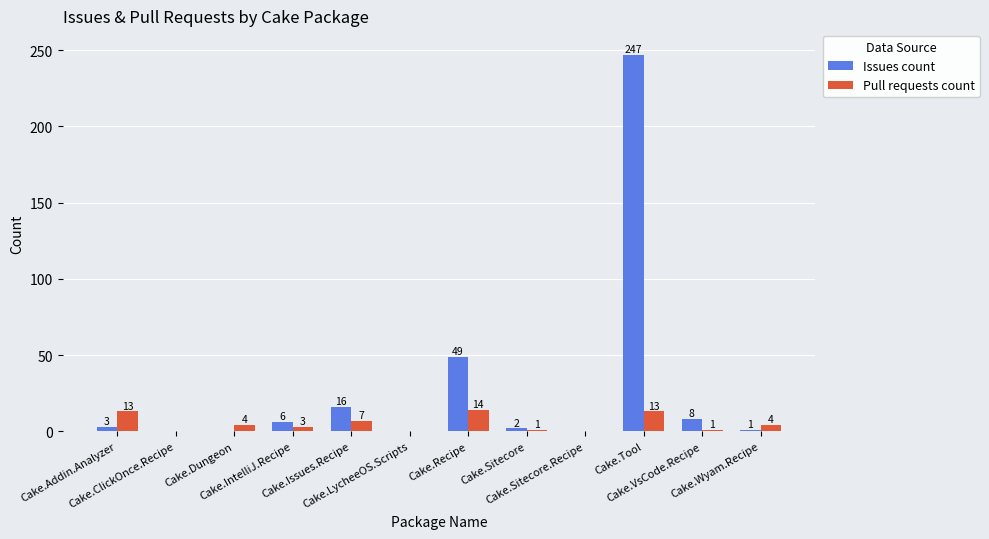

Which series has the largest total across all categories?

Issues count